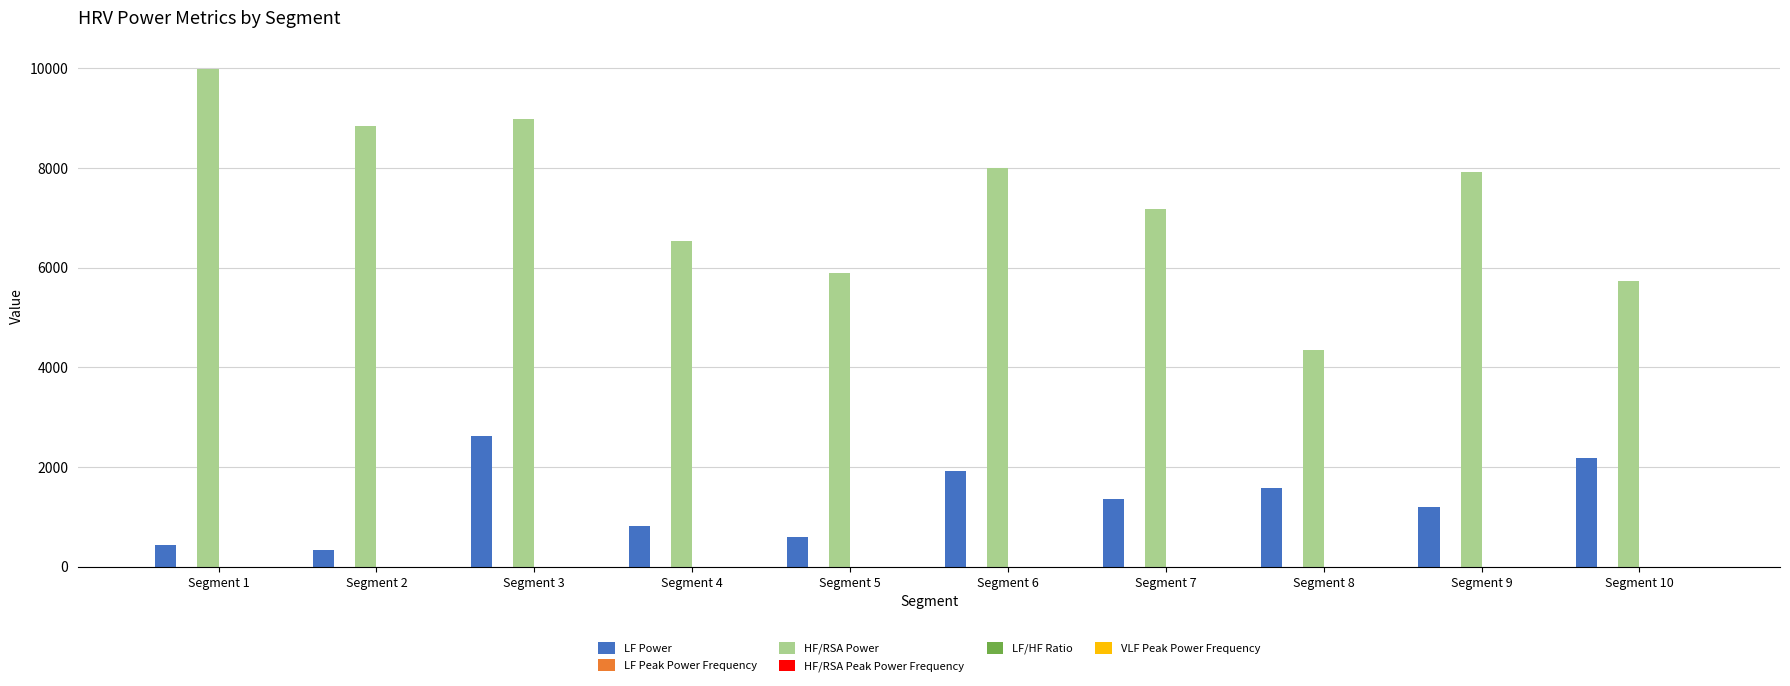

Which series has the largest total across all categories?

HF/RSA Power